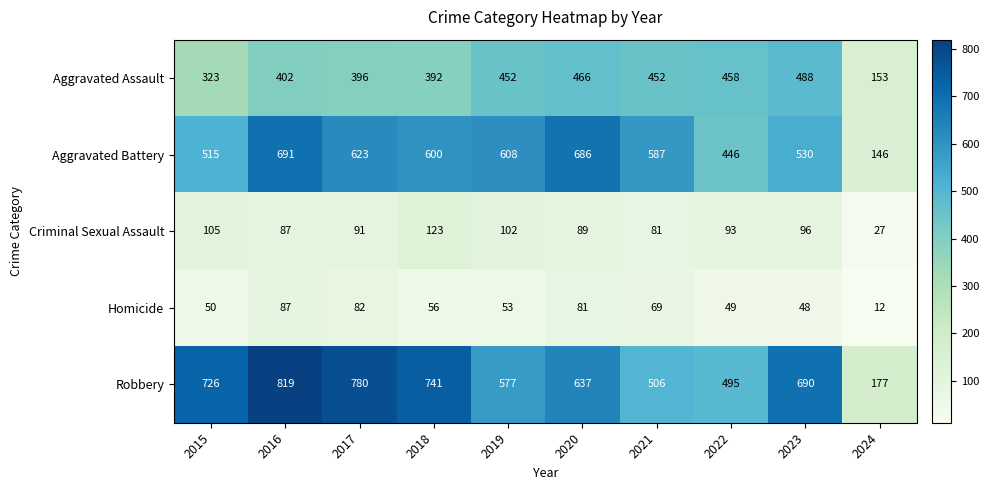

Is the value of Robbery at 2015 greater than the value of Aggravated Assault at 2019?

Yes